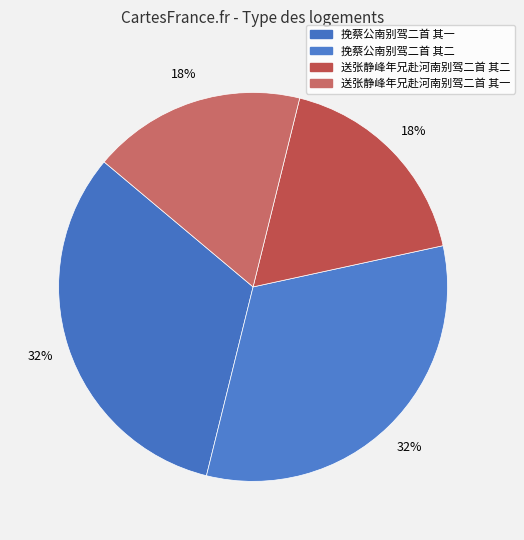

What percentage do 送张静峰年兄赴河南别驾二首 其二 and 挽蔡公南别驾二首 其二 together represent?

50.0%